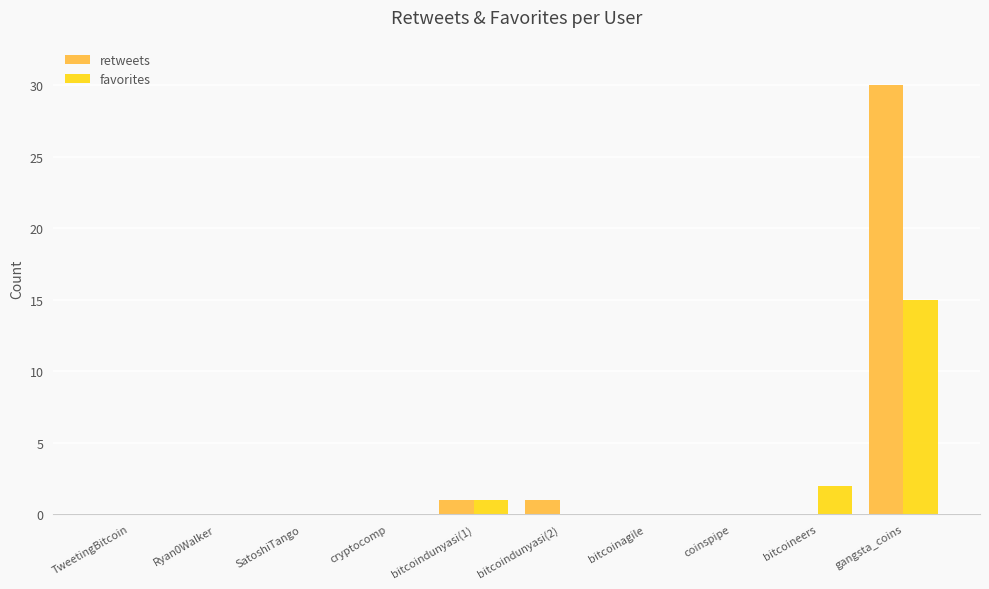

The favorites series shows 0 at bitcoindunyasi(2). True or false?

True